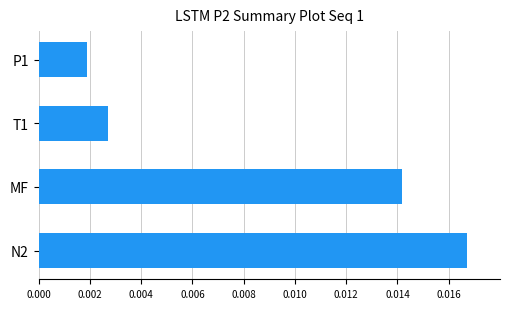

Does the chart contain stacked bars?

No